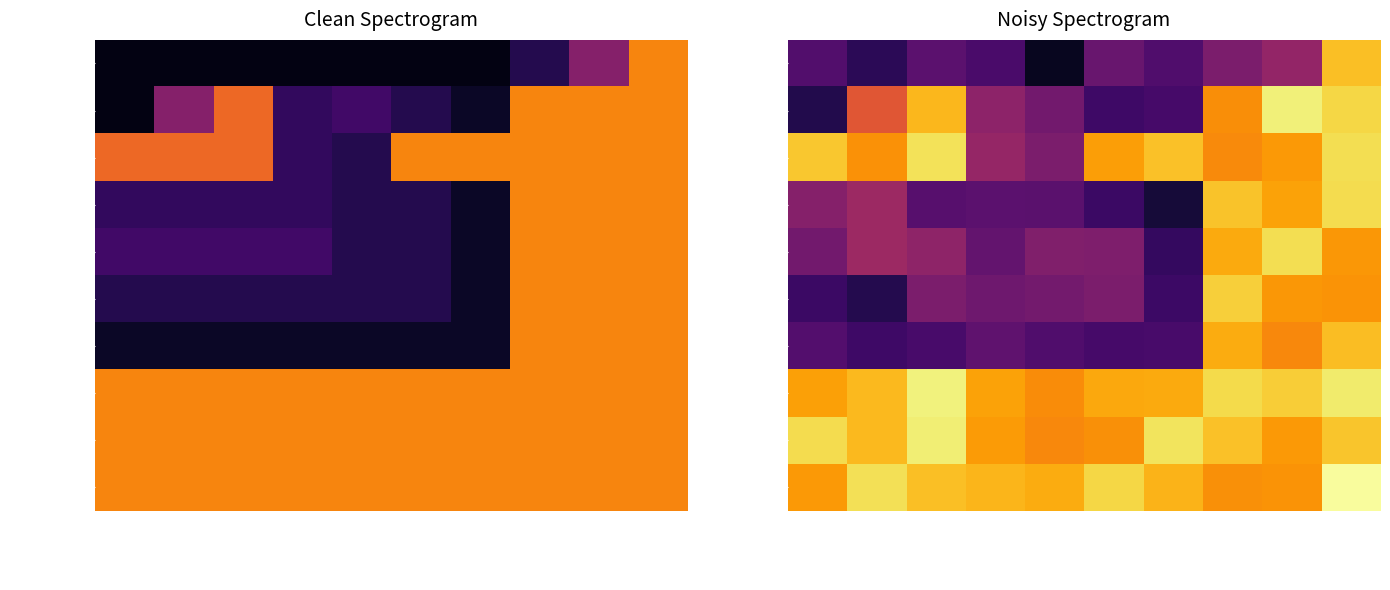

What is the difference between the highest and lowest values at Relation?

16.6